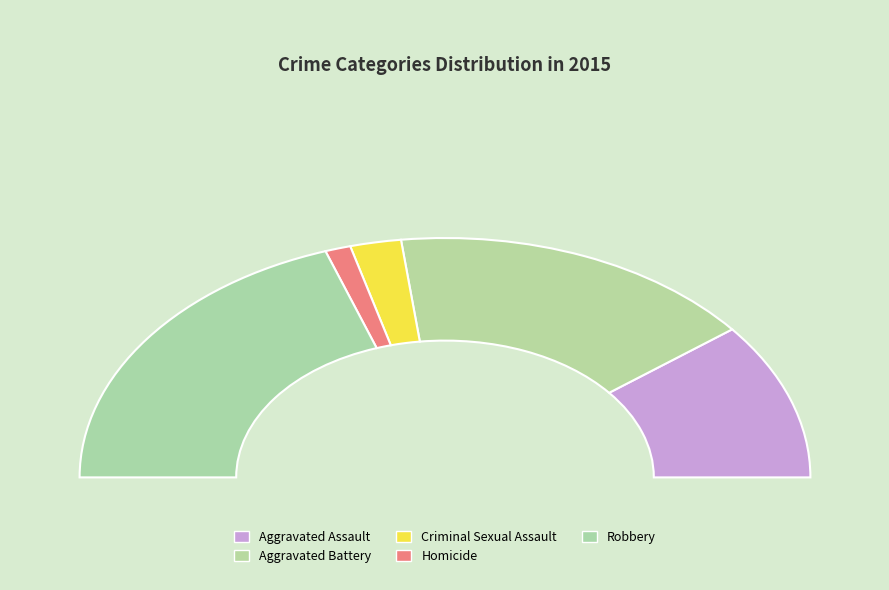

The Criminal Sexual Assault slice represents 1% of the pie. True or false?

False